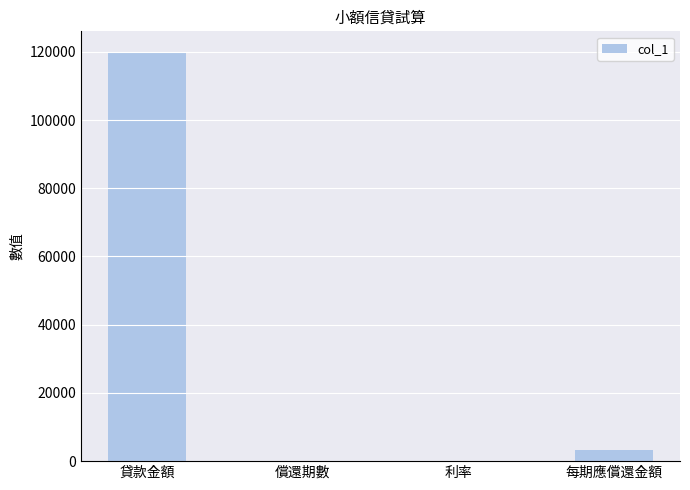

What is the average value?

30816.9